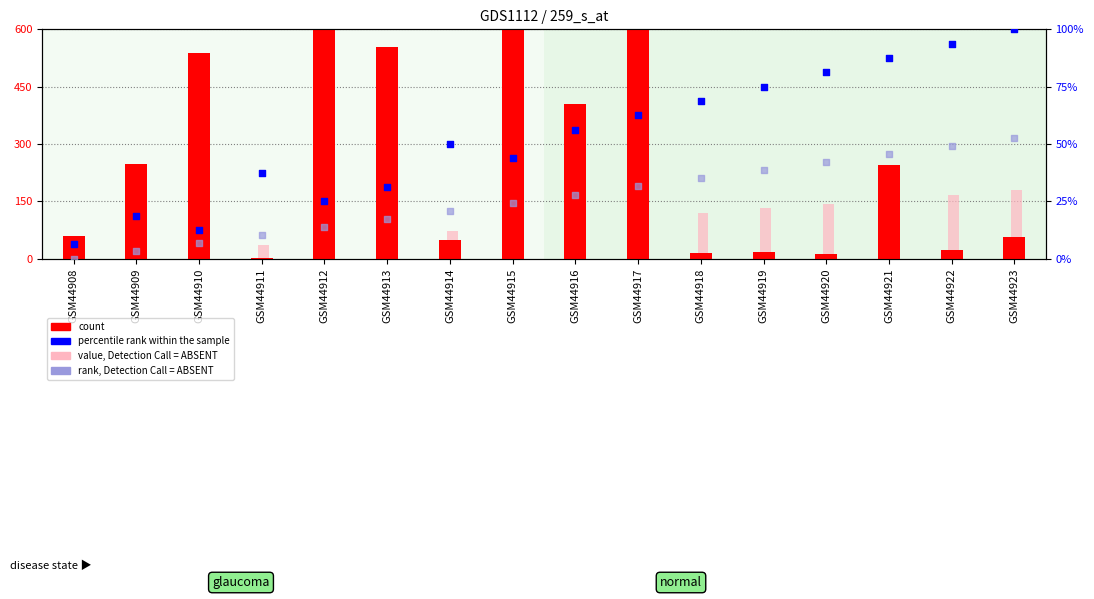

Is the value of value, Detection Call = ABSENT at GSM44914 greater than the value of count at GSM44921?

No